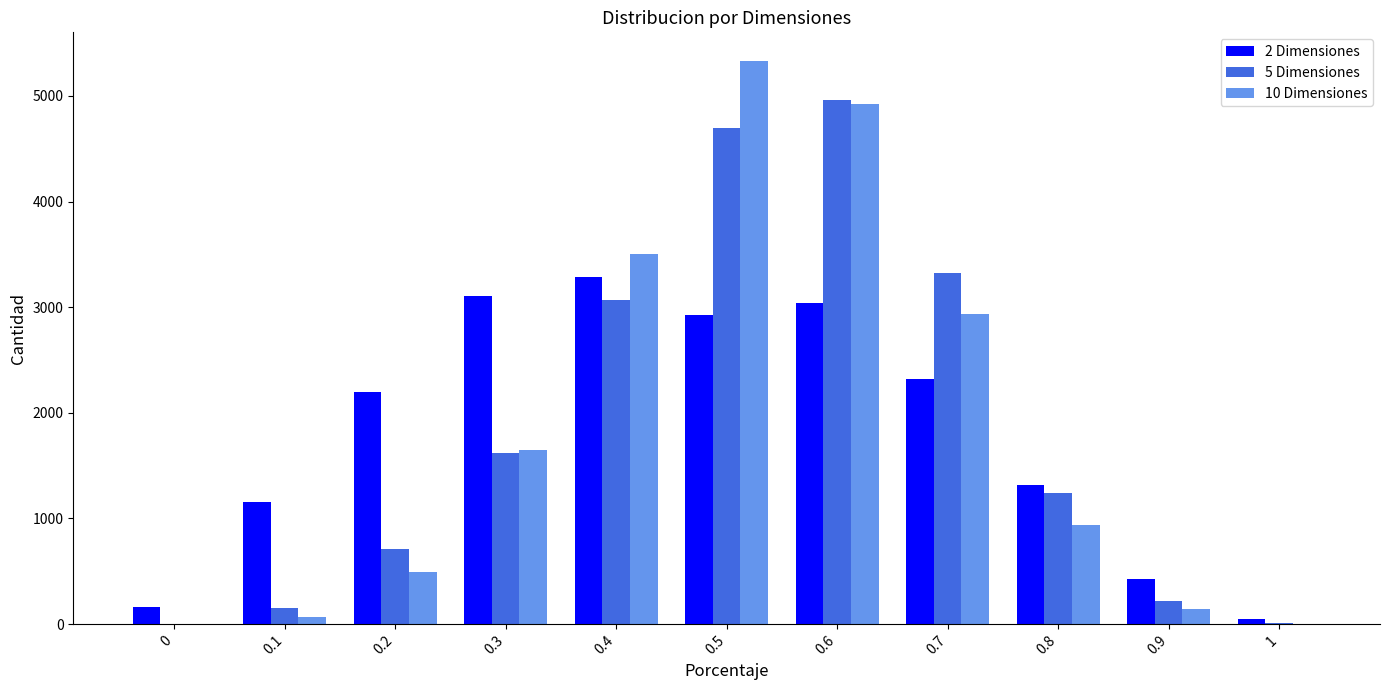

Is the value of 2 Dimensiones at 0.4 greater than the value of 5 Dimensiones at 0.6?

No